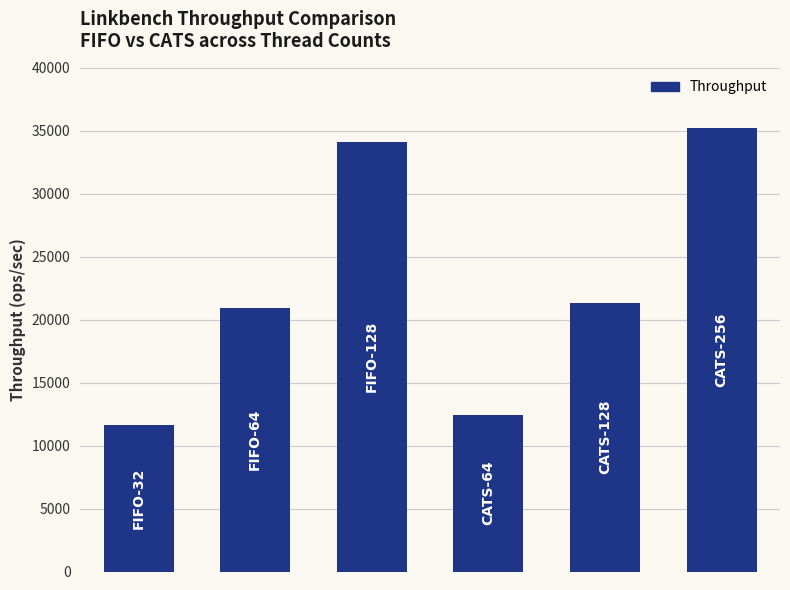

Count the number of categories in the chart.

6